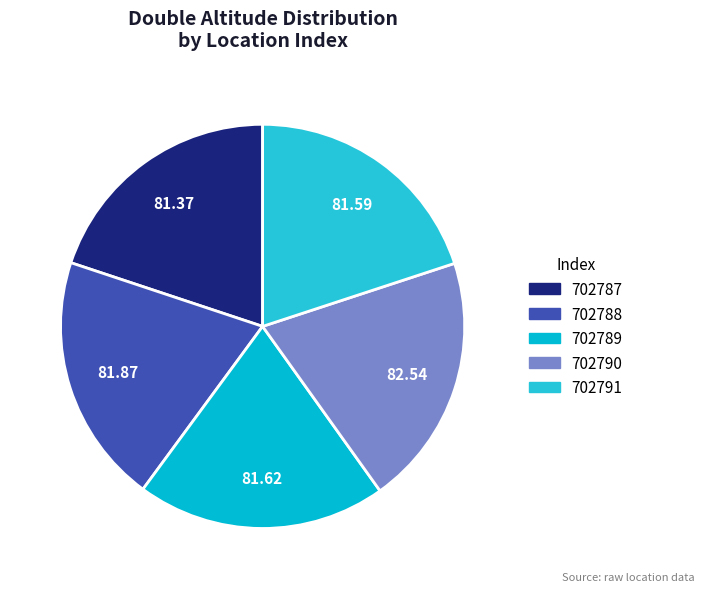

Count the number of slices in the pie.

5